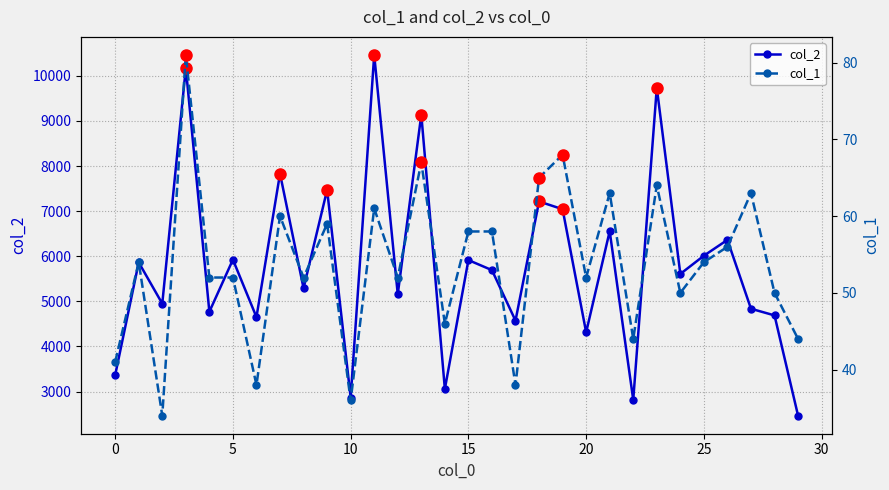

How many interior local valleys does the col_2 series have?

11